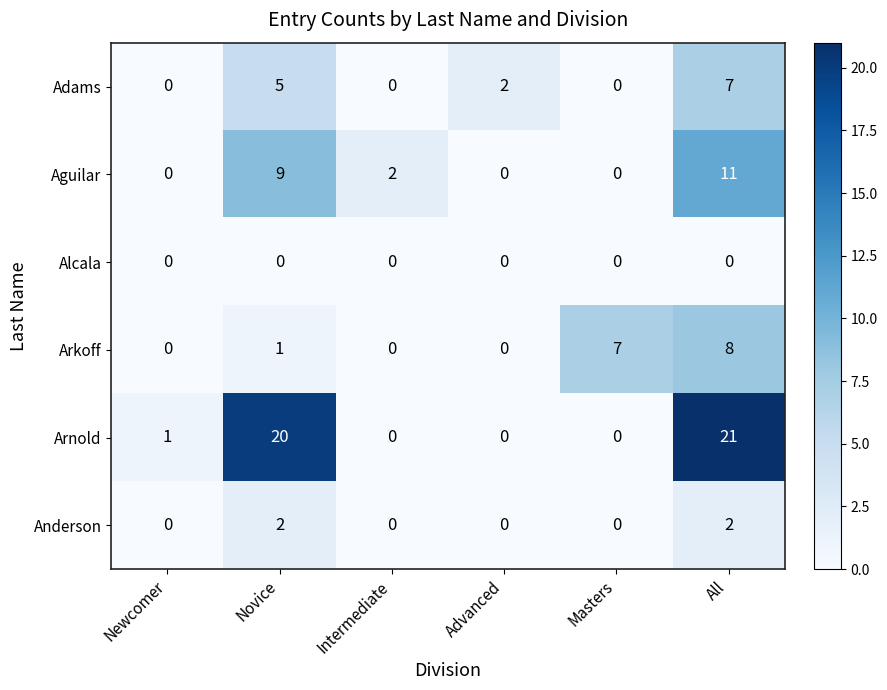

What is the difference between the maximum and minimum values in the Arnold series?

21